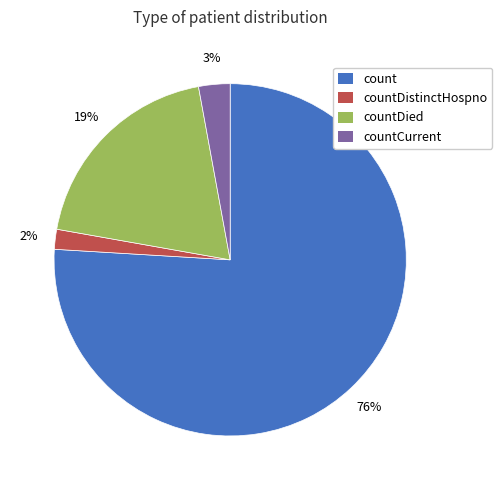

Is countDied the majority of the pie?

No